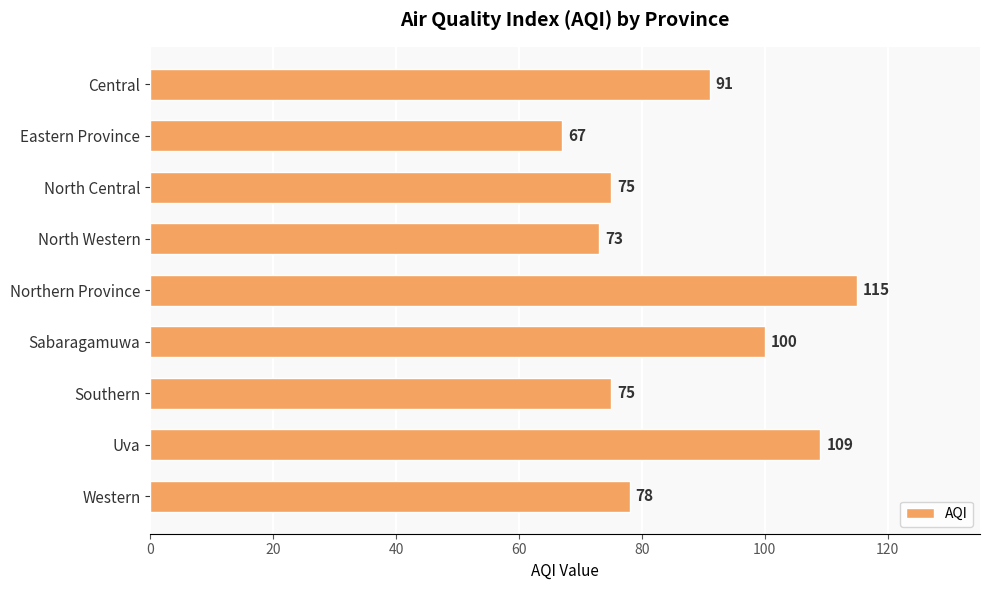

The chart shows a value of 189 at Uva. True or false?

False